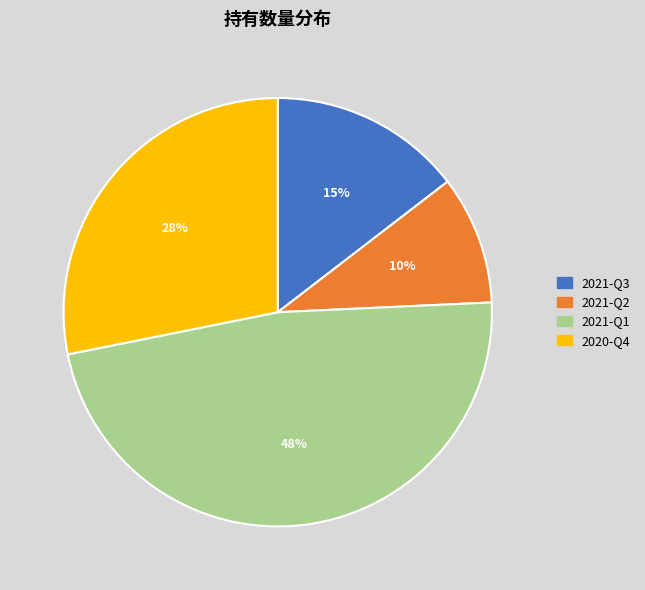

Approximately how many times larger is the value at 2021-Q3 compared to 2021-Q1?

0.3